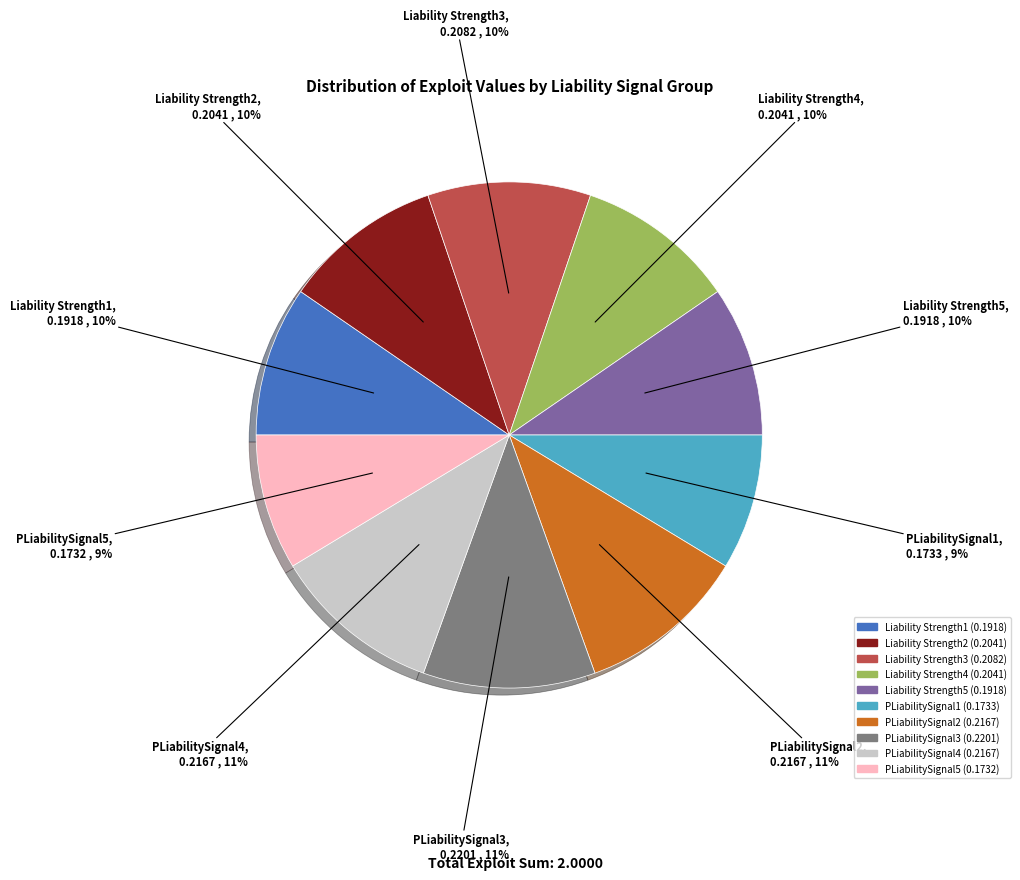

Does any single category account for the majority?

No